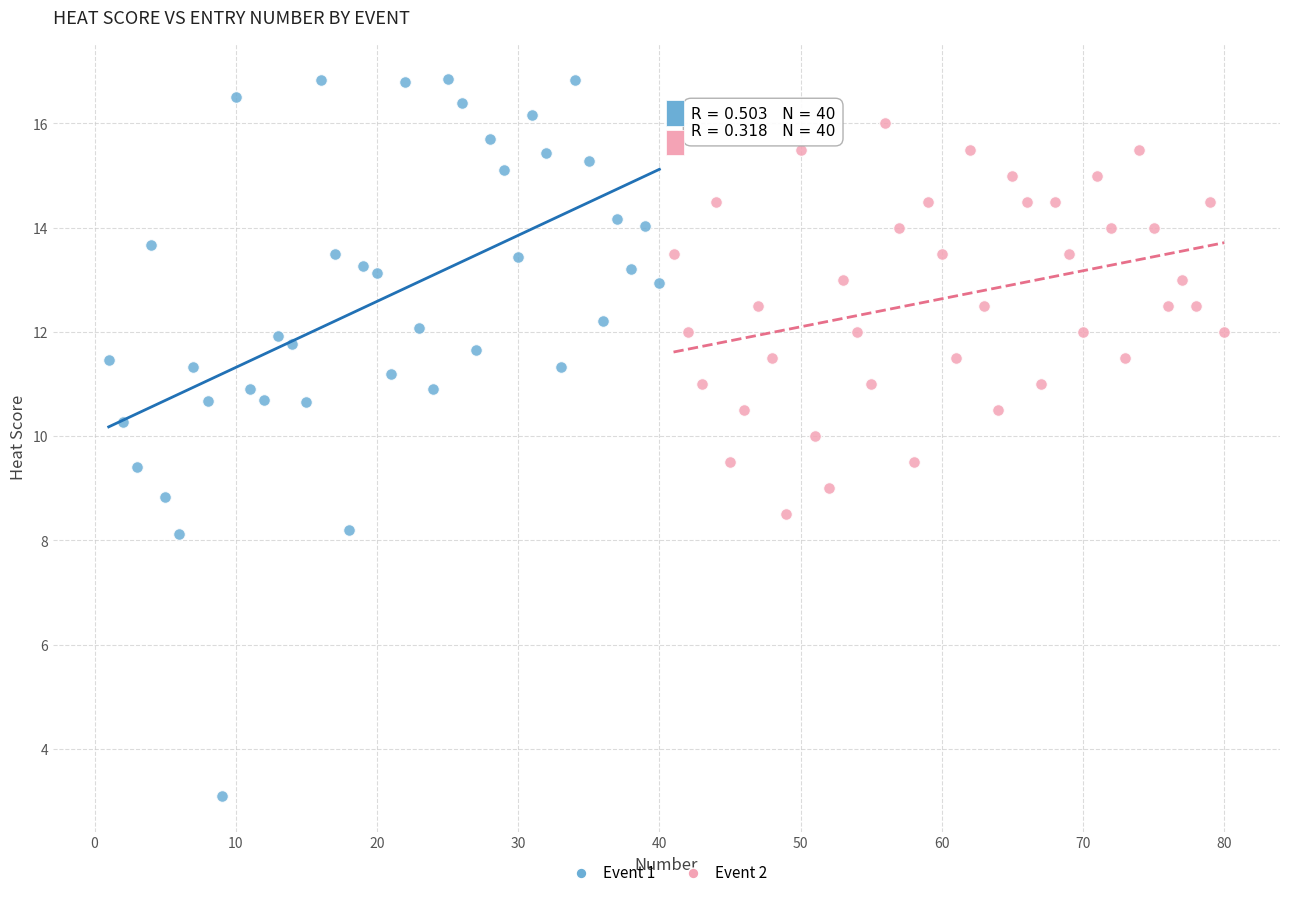

Which series reaches the minimum Y coordinate?

Event 1